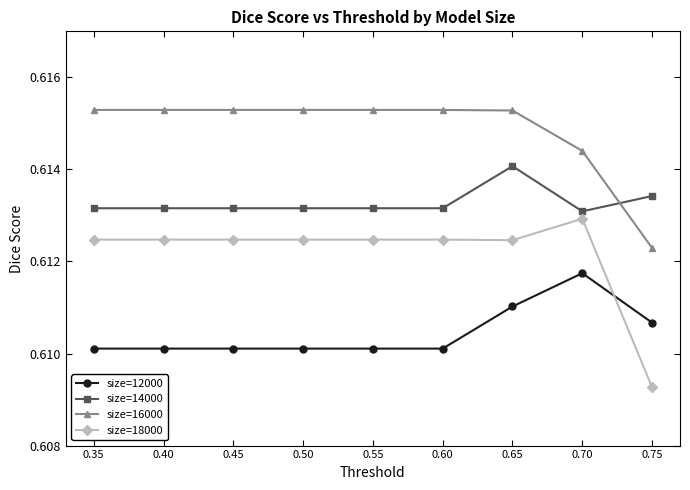

True or false: size=18000 has more than 0 points higher than both neighbors.

True